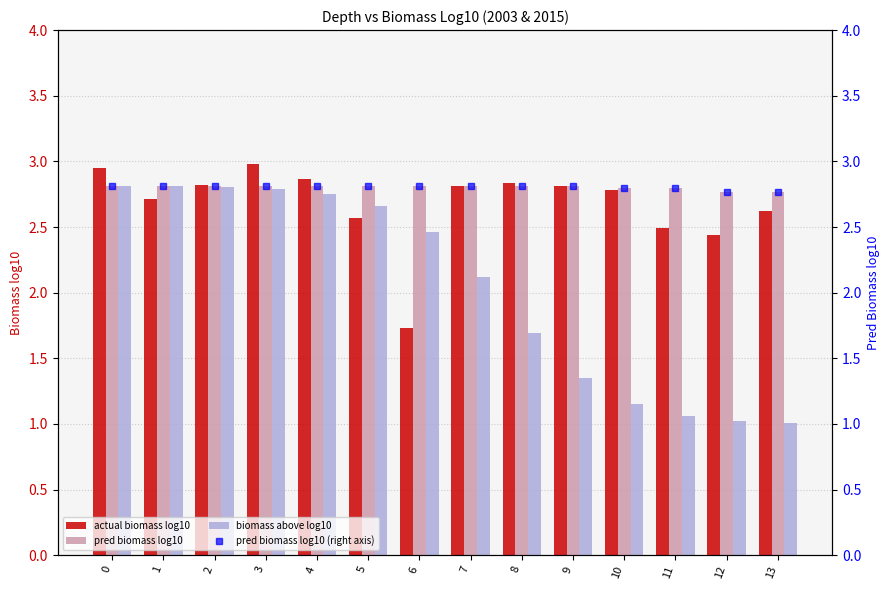

What is the value of the biomass above log10 bar at the 2nd from the left?

2.8